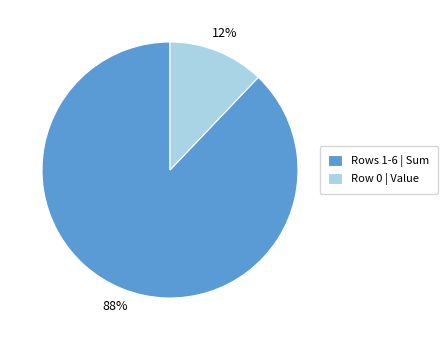

To the nearest percent, what portion does Rows 1-6 | Sum represent?

88%